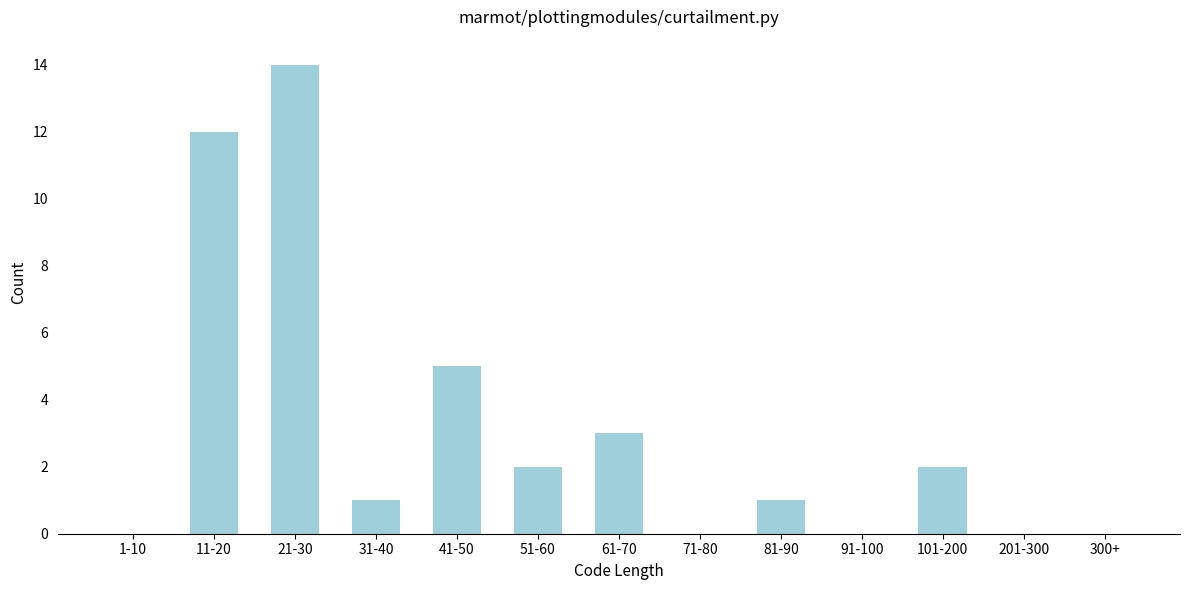

Reading right to left, what are all the values shown in this chart?

300+=0	201-300=0	101-200=2	91-100=0	81-90=1	71-80=0	61-70=3	51-60=2	41-50=5	31-40=1	21-30=14	11-20=12	1-10=0